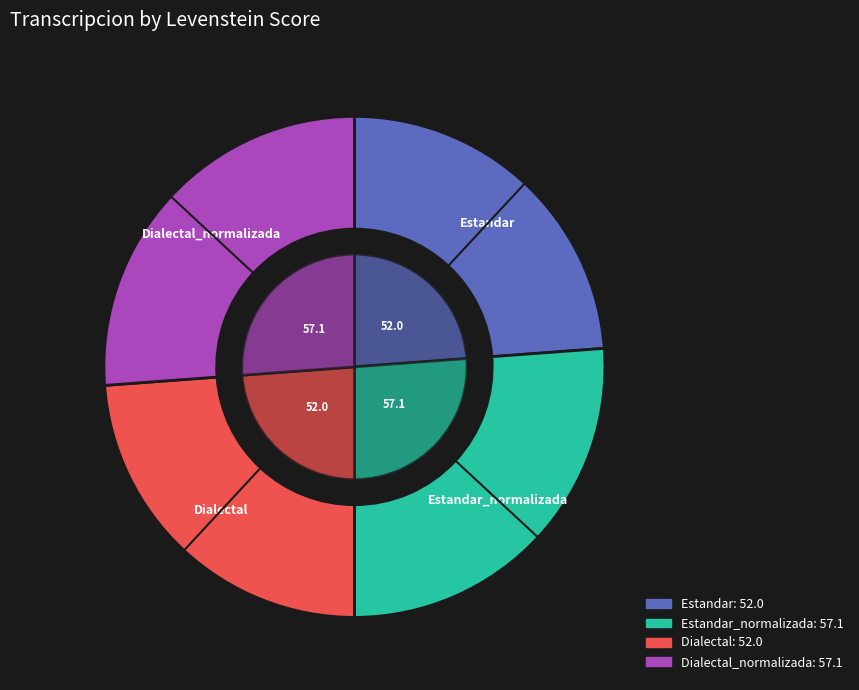

How many segments does this pie chart have?

4